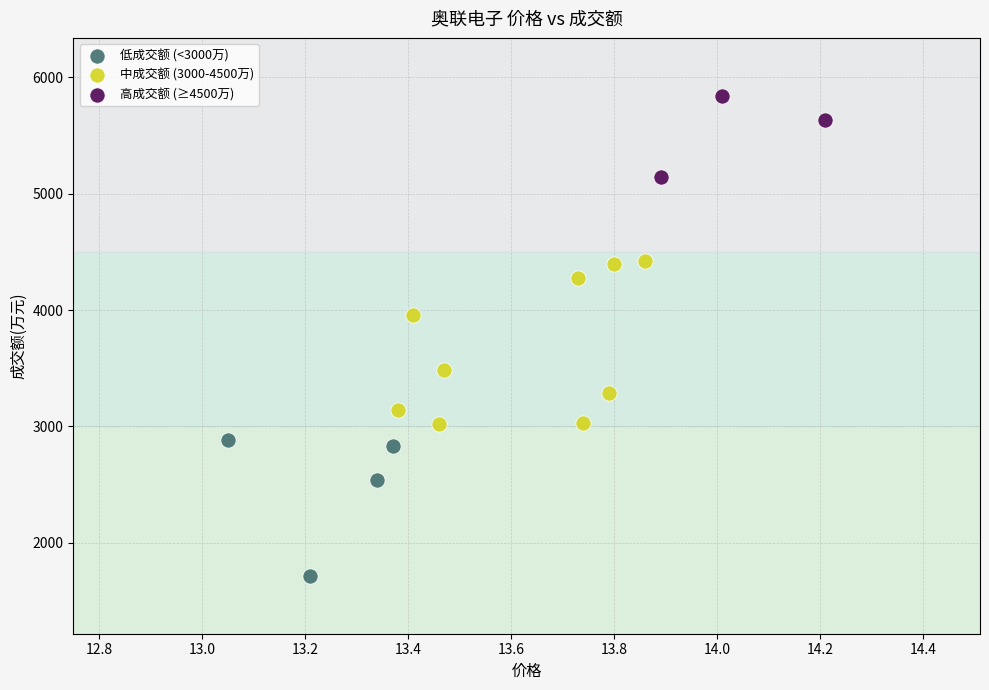

Which series has the widest spread of Y values?

中成交额 (3000-4500万)